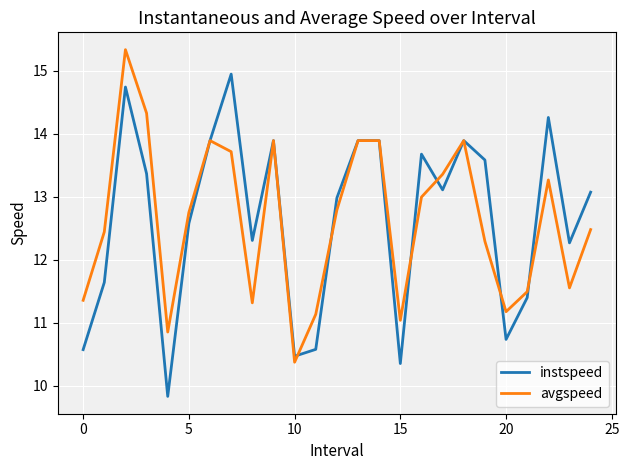

What is the maximum value for instspeed?

14.9